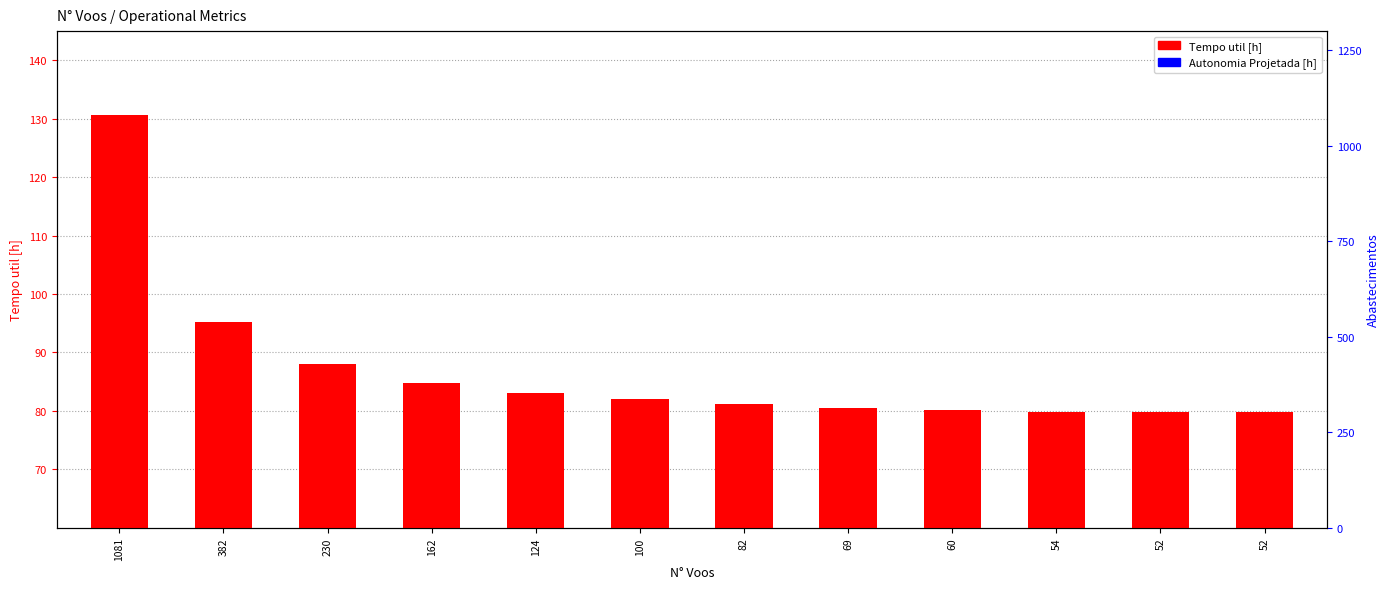

The Autonomia Projetada [h] series shows 11.2 at 54. True or false?

False